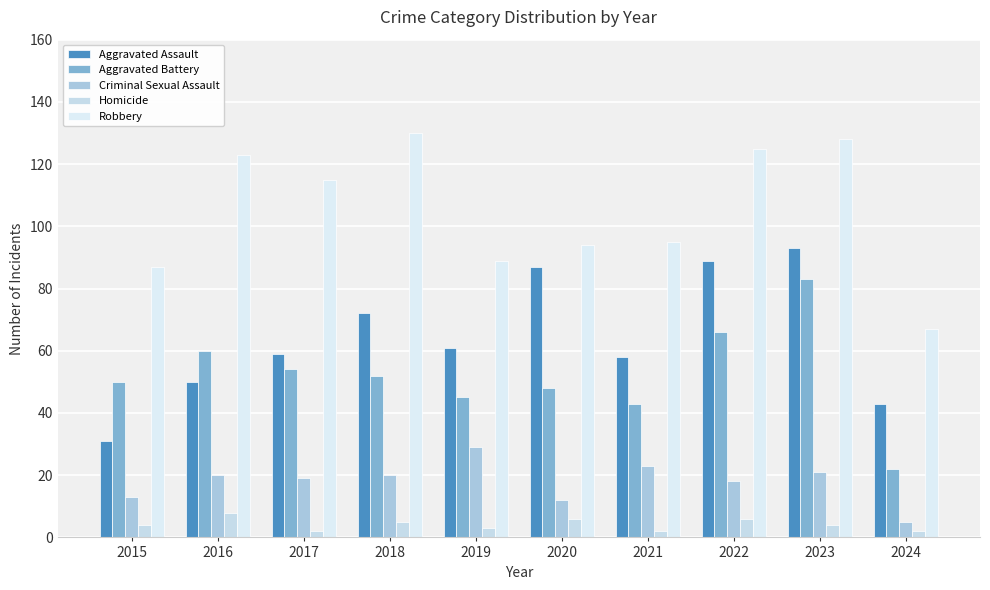

Which category has the highest value across all series?

2018